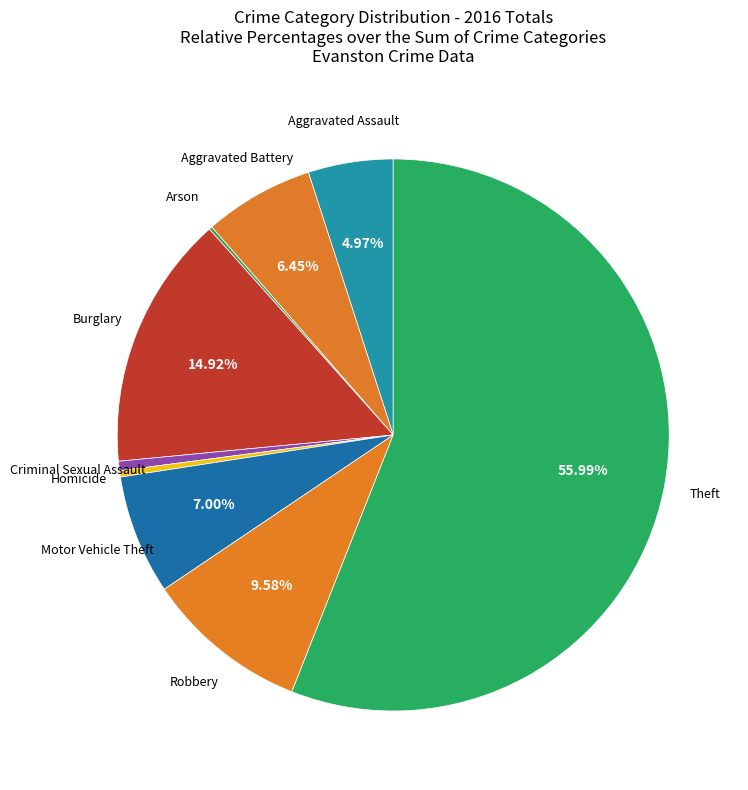

Rank the categories by value from highest to lowest.

Theft, Burglary, Robbery, Motor Vehicle Theft, Aggravated Battery, Aggravated Assault, Criminal Sexual Assault, Homicide, Arson